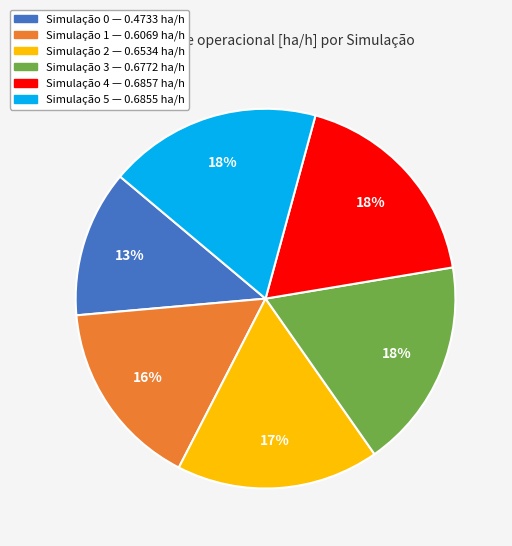

Is there a majority slice in this chart?

No